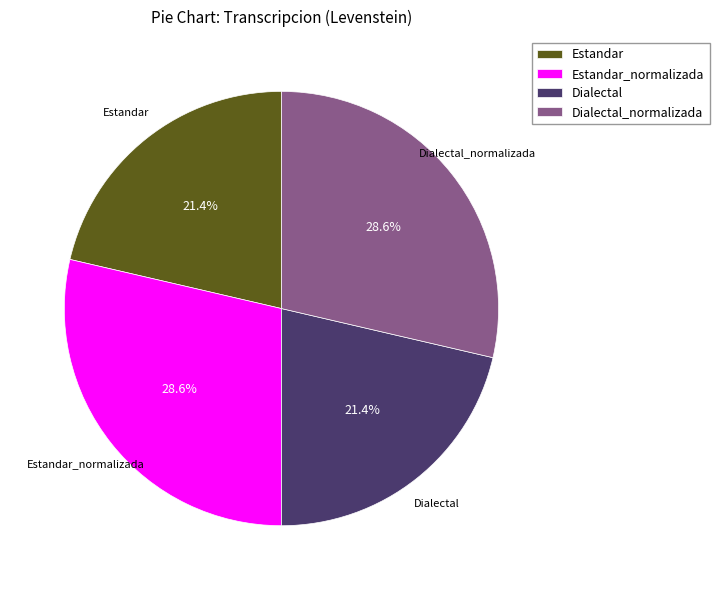

How much of the chart is everything except Dialectal?

78.6%